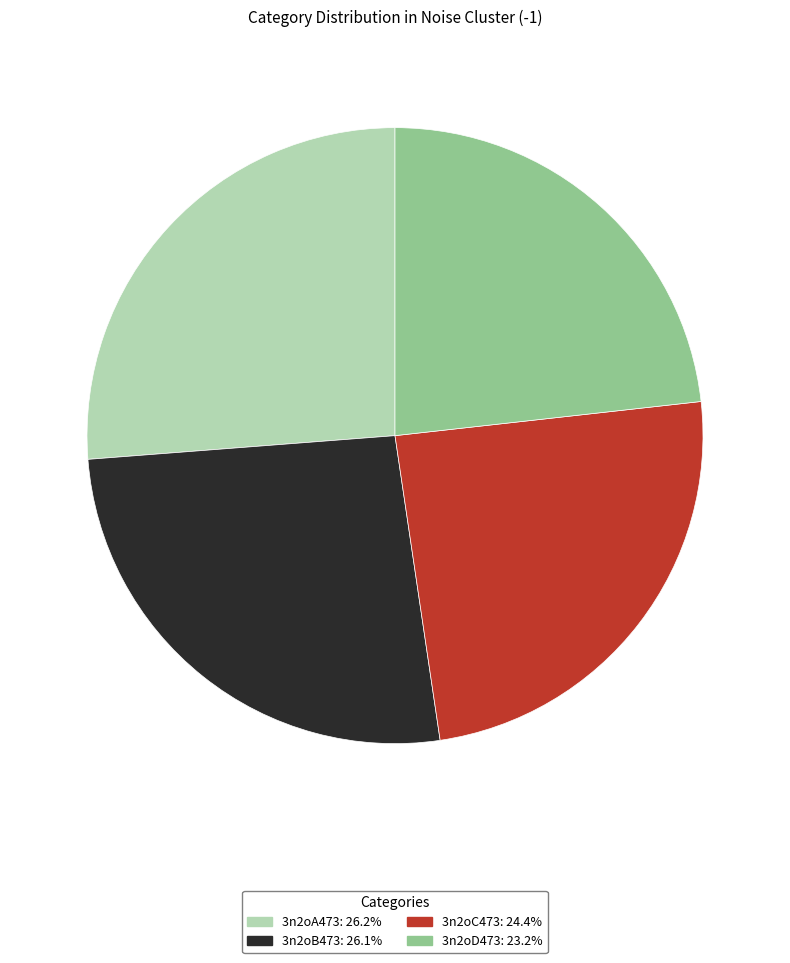

Count the number of slices in the pie.

4